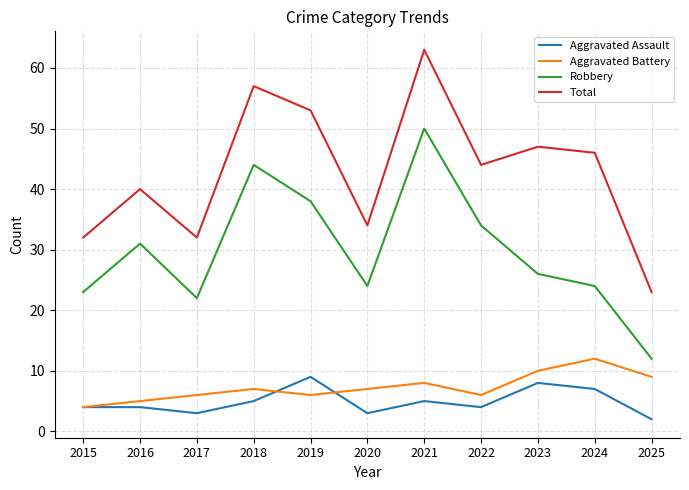

Reading left to right, what are all the values shown in this chart?

Aggravated Assault: 2015=4	2016=4	2017=3	2018=5	2019=9	2020=3	2021=5	2022=4	2023=8	2024=7	2025=2
Aggravated Battery: 2015=4	2016=5	2017=6	2018=7	2019=6	2020=7	2021=8	2022=6	2023=10	2024=12	2025=9
Robbery: 2015=23	2016=31	2017=22	2018=44	2019=38	2020=24	2021=50	2022=34	2023=26	2024=24	2025=12
Total: 2015=32	2016=40	2017=32	2018=57	2019=53	2020=34	2021=63	2022=44	2023=47	2024=46	2025=23